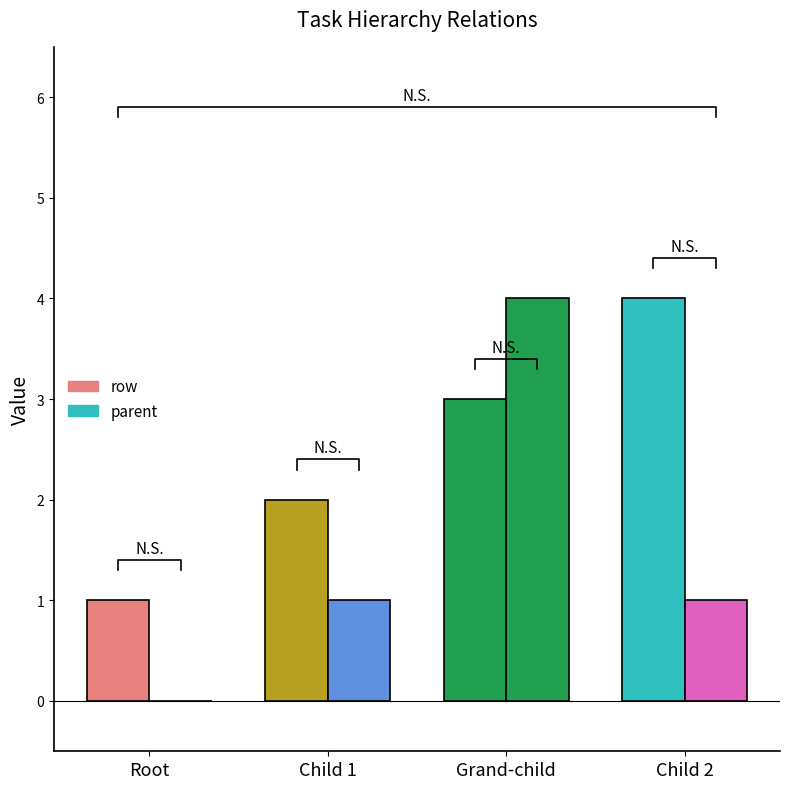

The parent series shows 0 at Root. True or false?

True